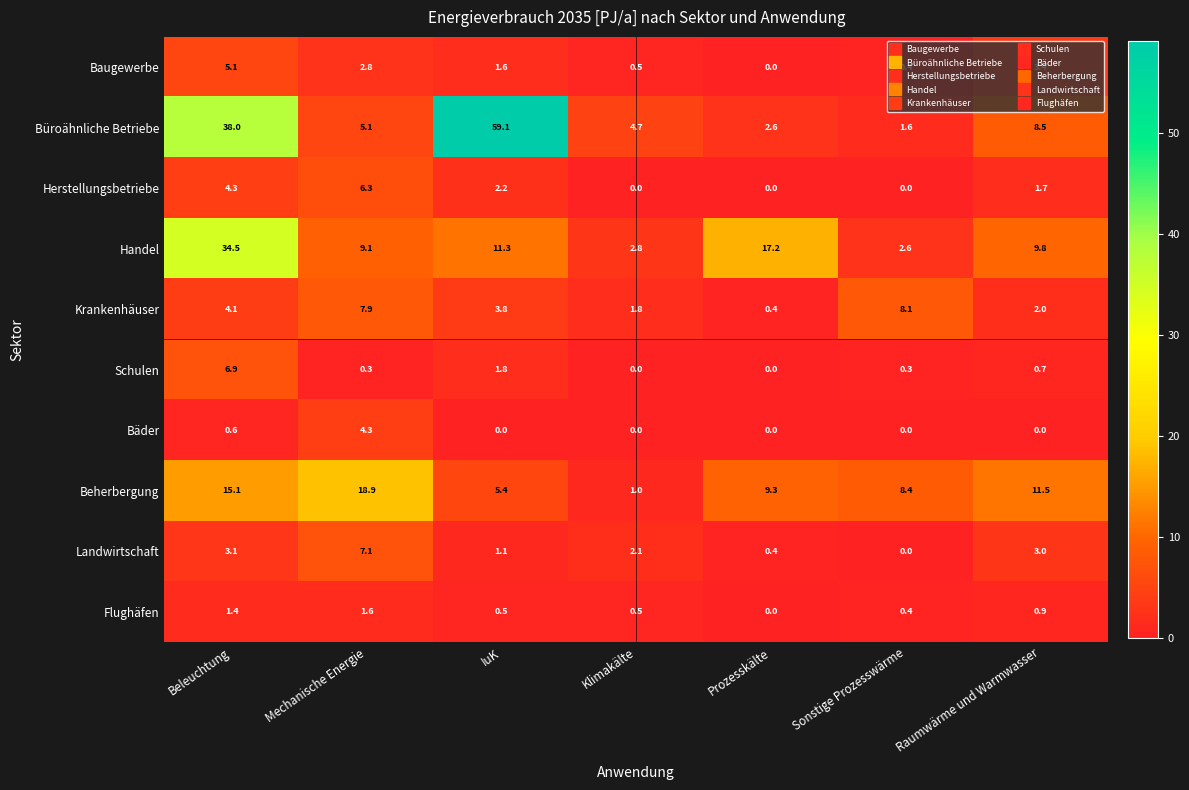

Which series has the largest range (max minus min)?

Büroähnliche Betriebe